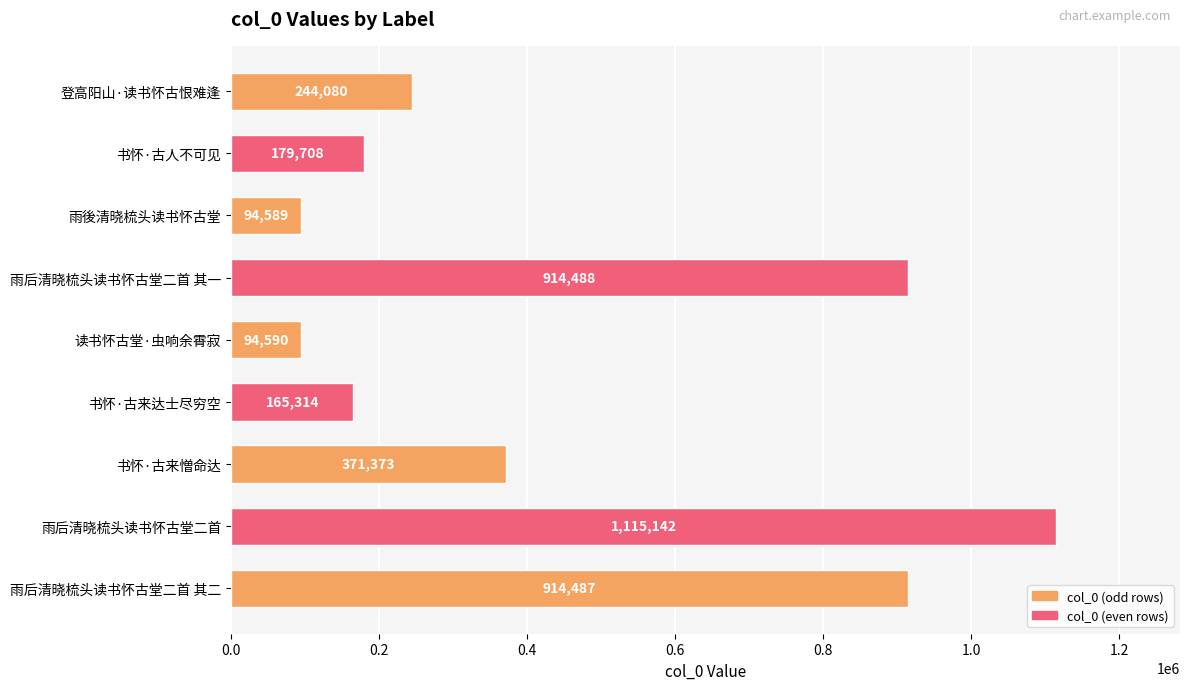

List the labels in order of value, smallest first.

雨後清晓梳头读书怀古堂, 读书怀古堂·虫响余霄寂, 书怀·古来达士尽穷空, 书怀·古人不可见, 登高阳山·读书怀古恨难逢, 书怀·古来憎命达, 雨后清晓梳头读书怀古堂二首 其二, 雨后清晓梳头读书怀古堂二首 其一, 雨后清晓梳头读书怀古堂二首